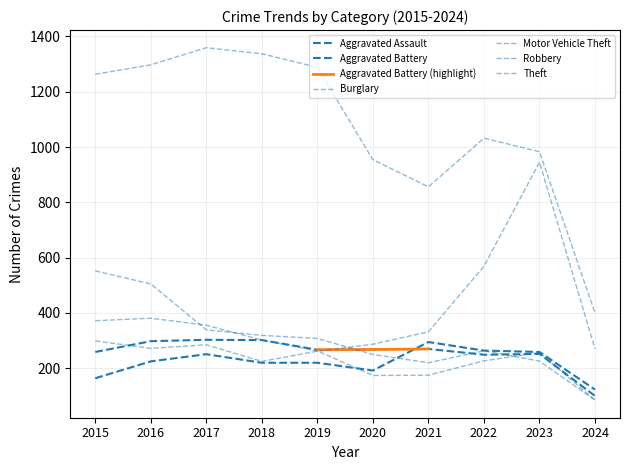

Reading left to right, extract all data points from this chart.

Aggravated Assault: 164	225	251	220	220	192	295	264	259	123
Aggravated Battery: 259	298	303	302	267	268	270	249	252	100
Burglary: 552	505	339	319	308	250	220	263	226	85
Motor Vehicle Theft: 299	272	285	225	262	287	332	569	945	270
Robbery: 372	381	356	302	263	174	175	227	257	85
Theft: 1263	1297	1359	1337	1288	954	856	1032	983	400